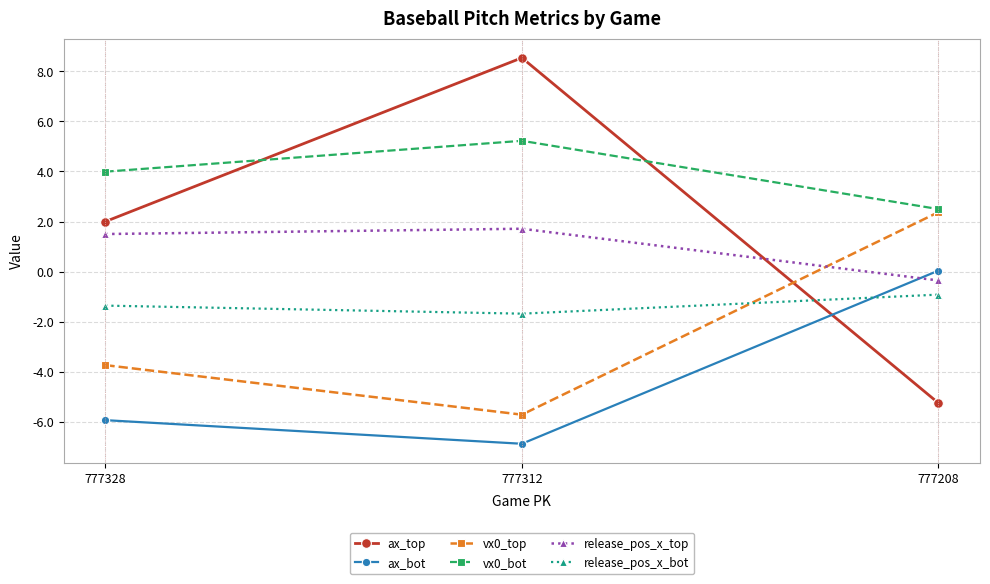

Which series has the largest range (max minus min)?

ax_top